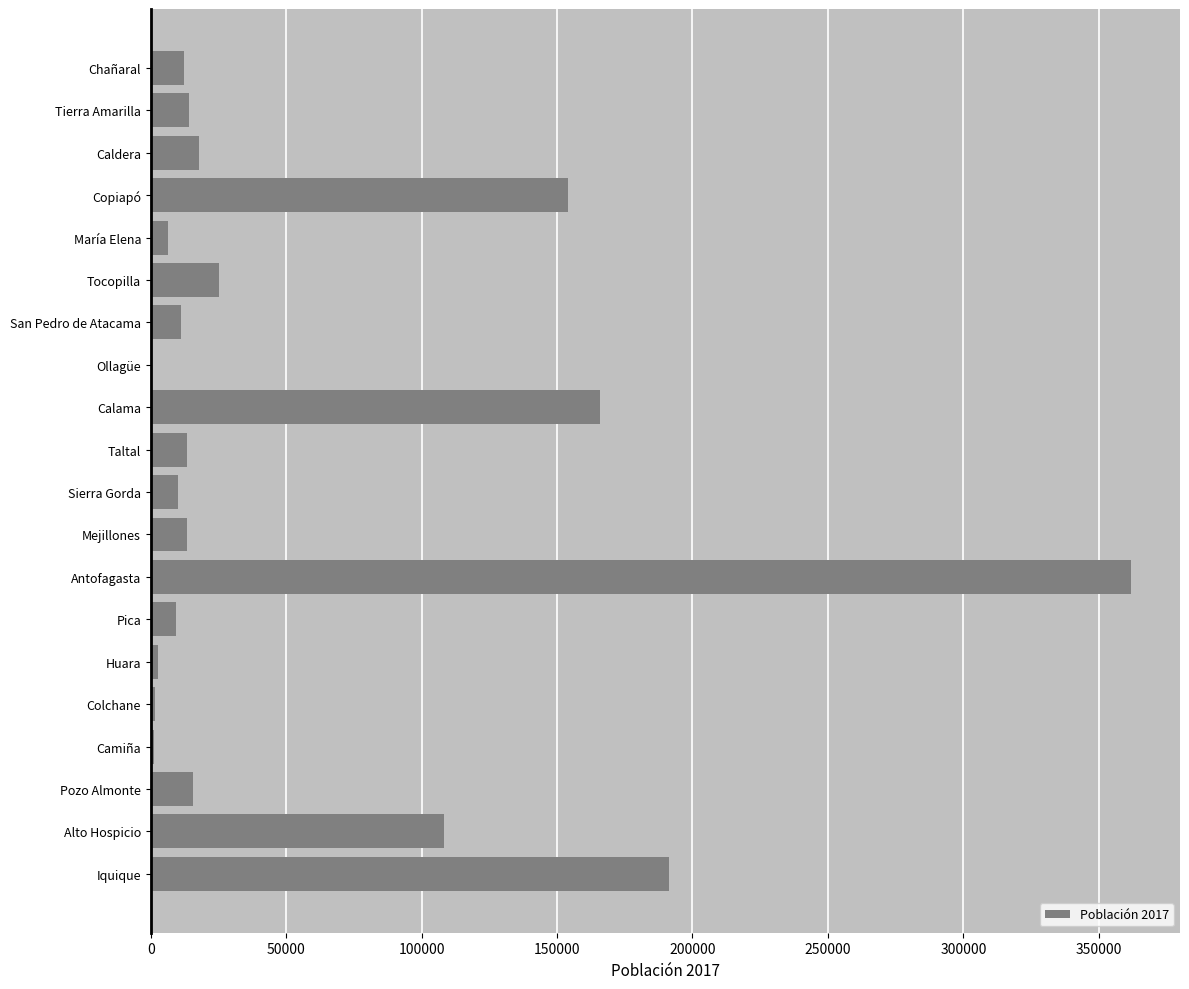

What is the ratio of the value at Calama to the value at Pozo Almonte?

10.5